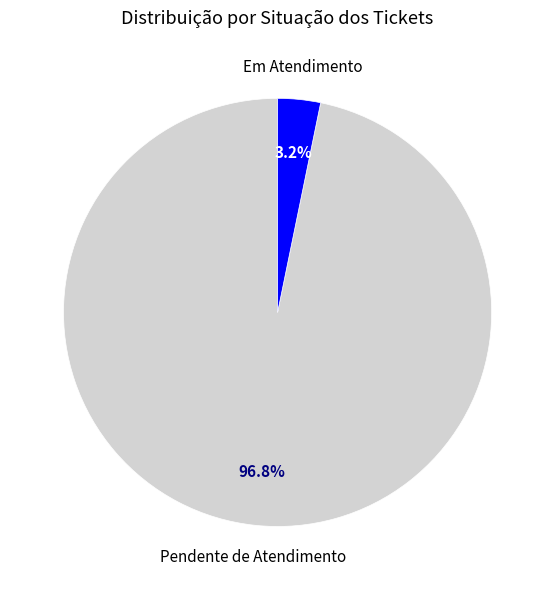

Does any single category account for the majority?

Yes